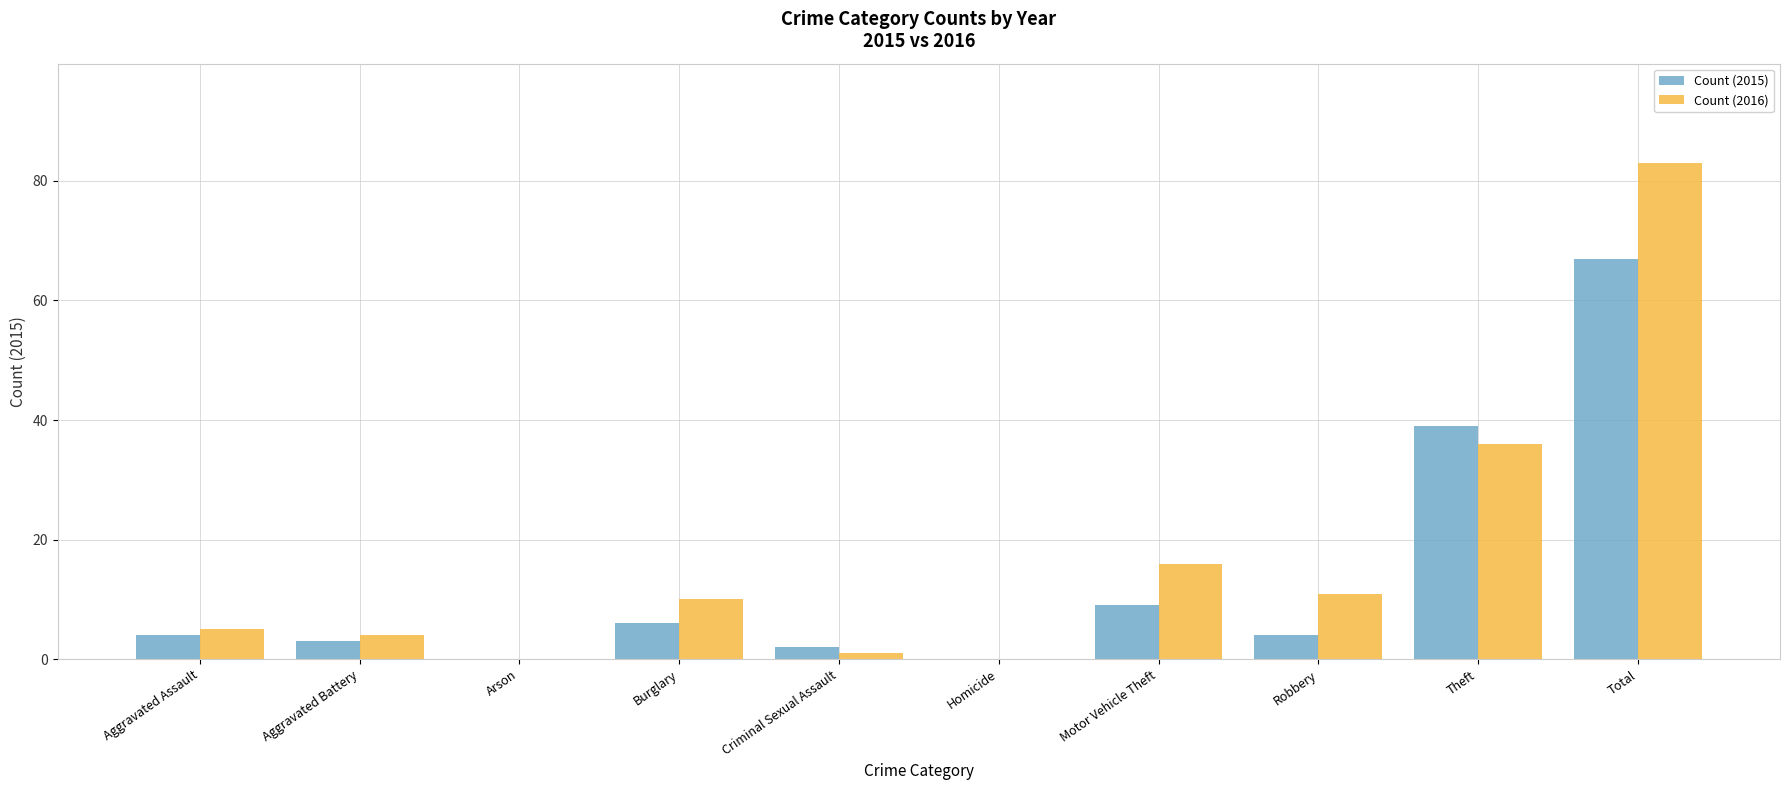

What is the sum of the Count (2015) values at Total and Arson?

67